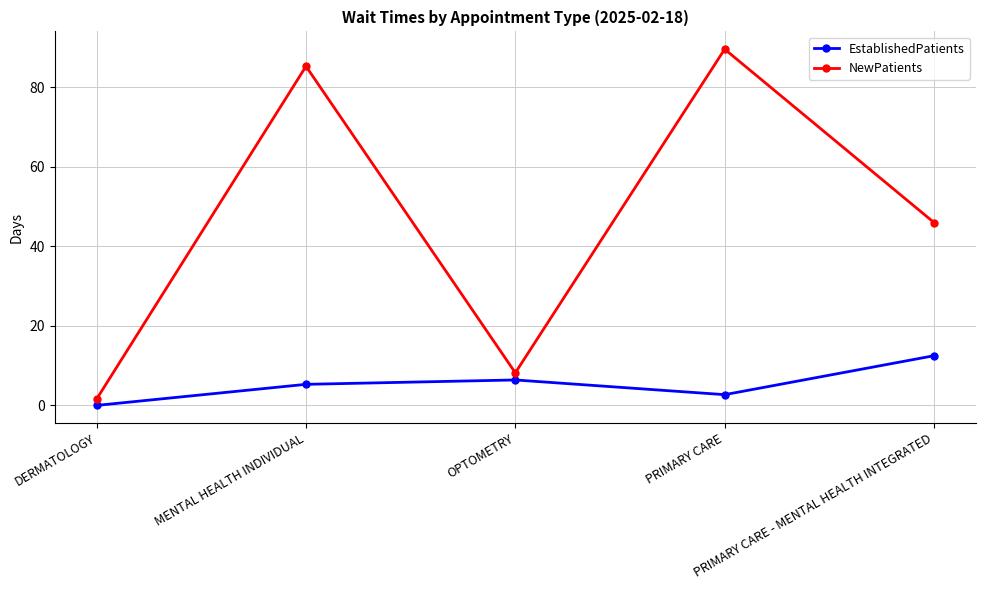

True or false: NewPatients and EstablishedPatients cross at least once.

False